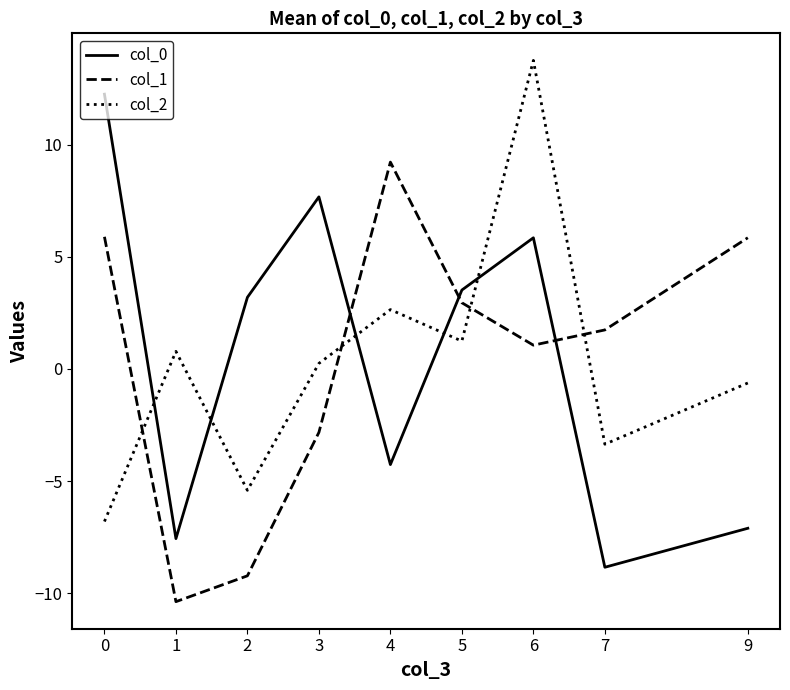

How many values in col_2 are below zero?

4